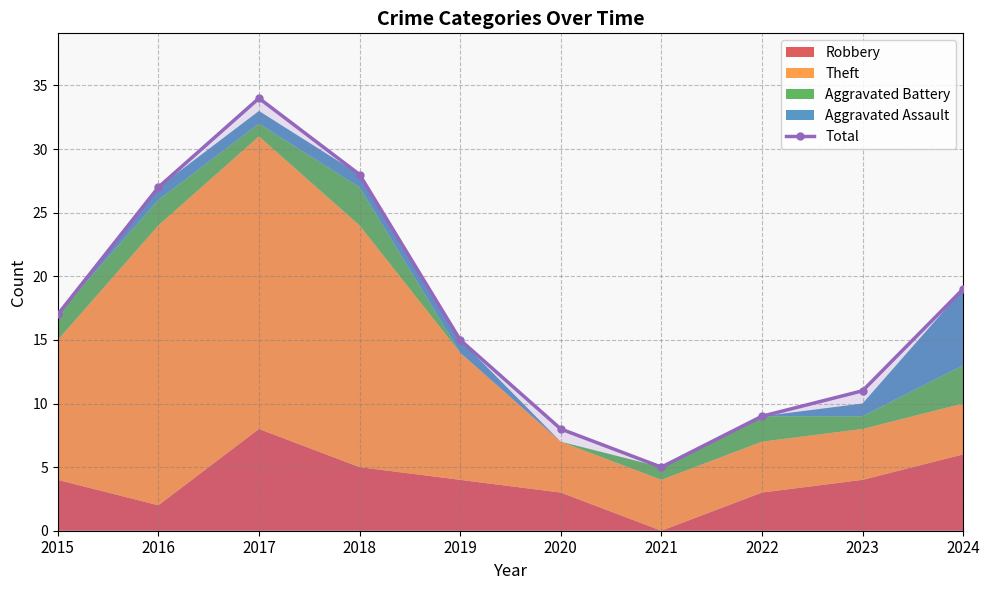

The value at 2023 is 3. True or false?

False